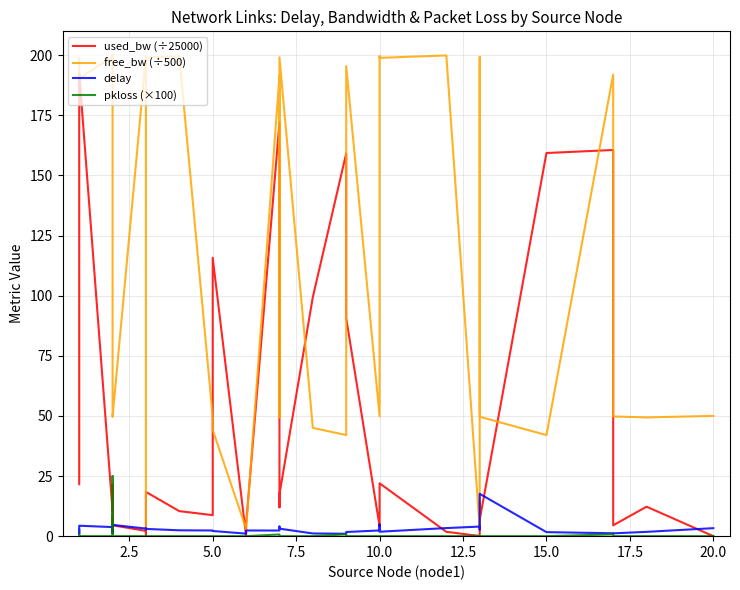

What is the maximum value for free_bw (÷500)?

199.9